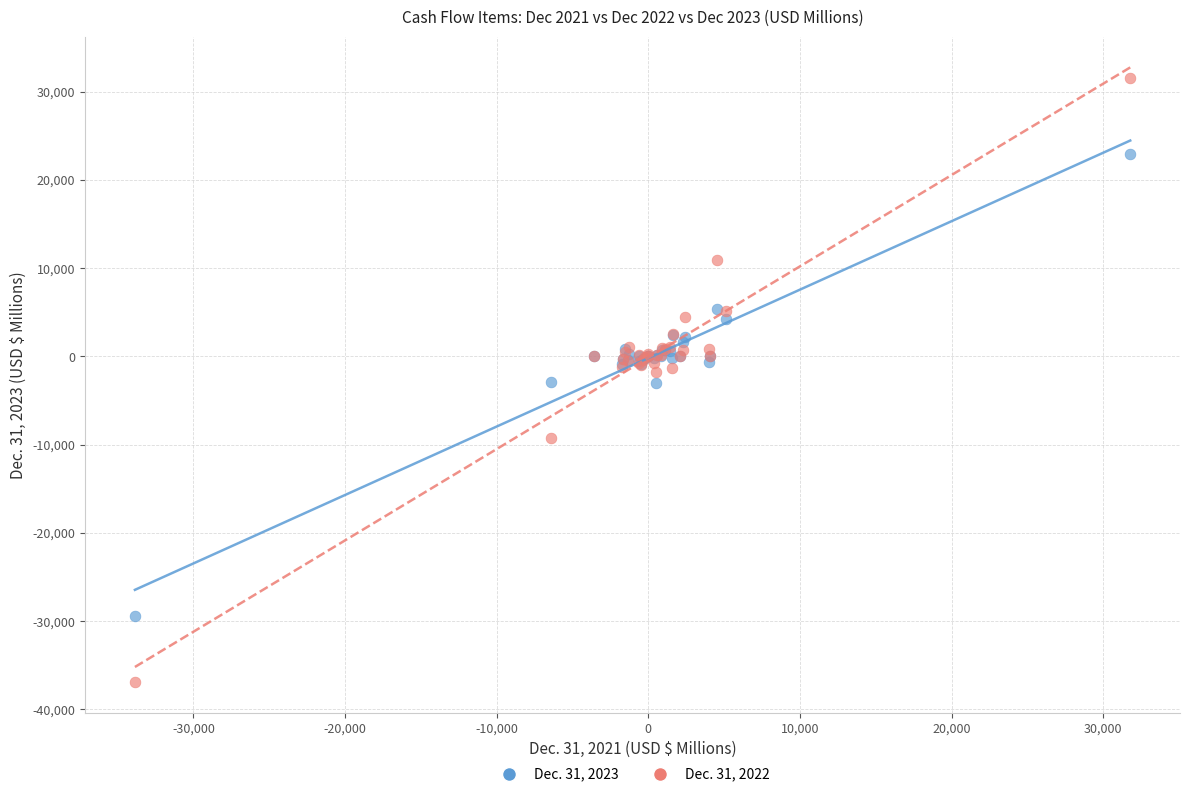

Which series contains the lowest Y value?

Dec. 31, 2022